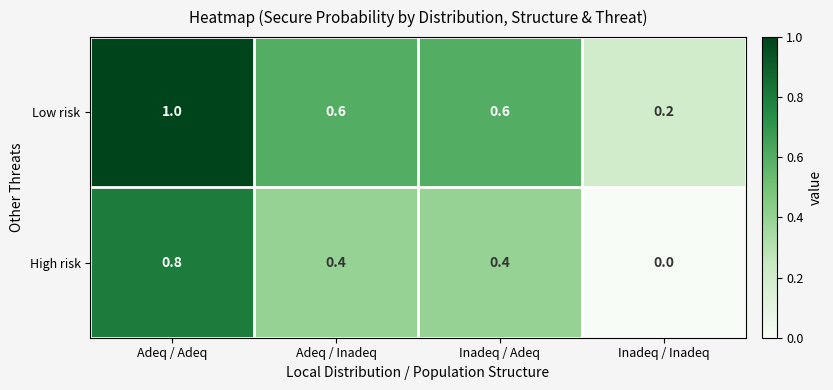

Rank the series by their average value, from lowest to highest.

High risk, Low risk